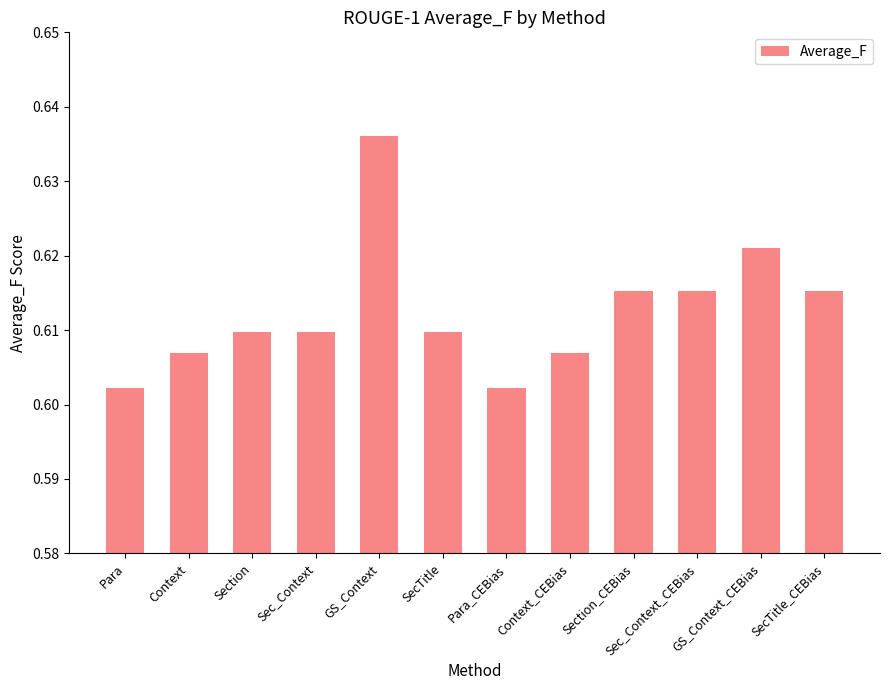

Does the chart contain any negative values?

No